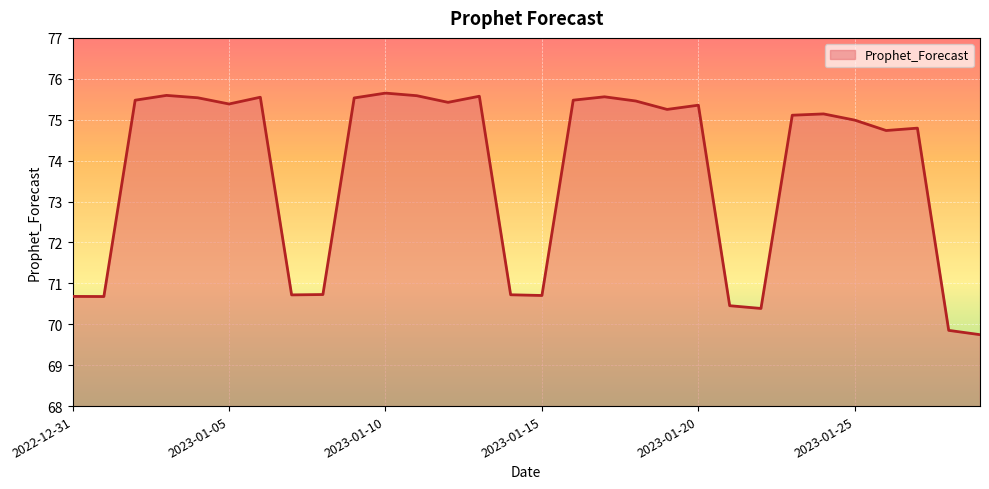

What is the greatest value displayed?

75.7